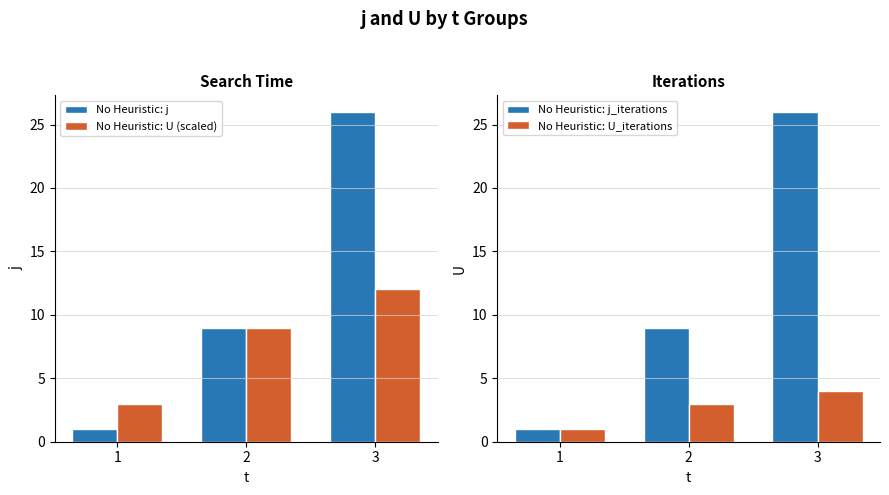

What is the highest value of the No Heuristic: j series?

26